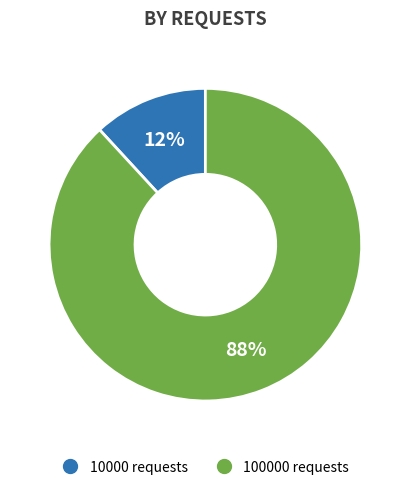

What percentage is the 100000 requests slice, to the nearest percent?

88%